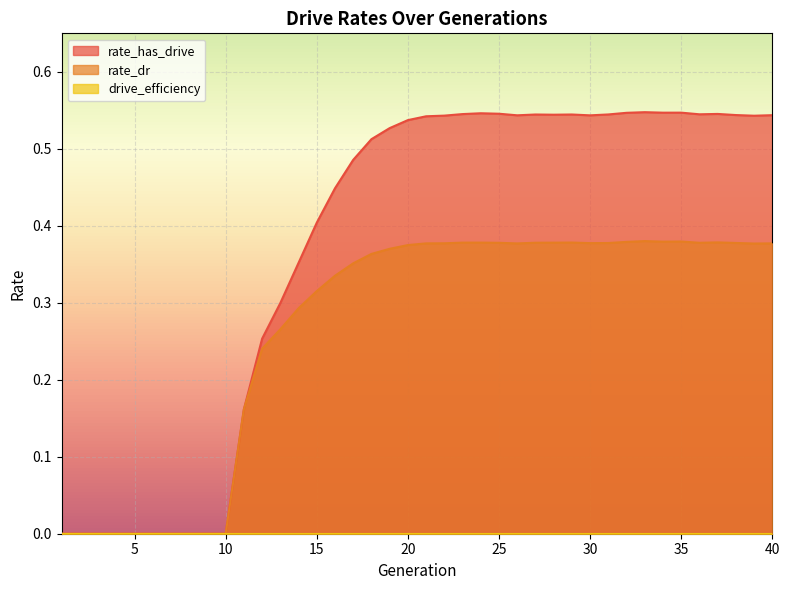

At which category does rate_has_drive reach its first local valley?

26